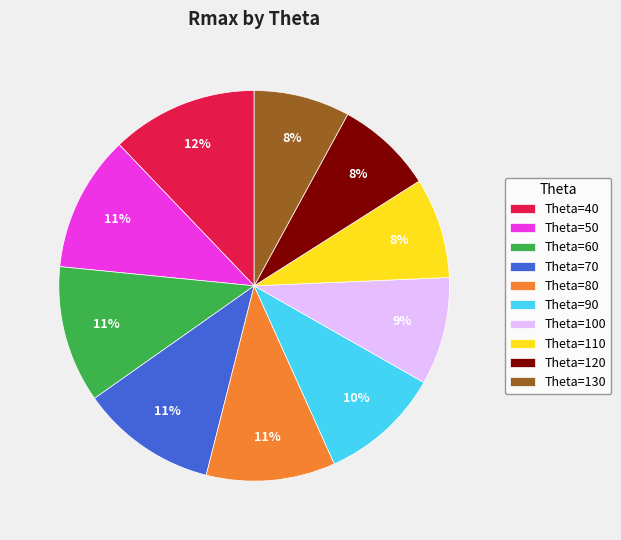

Is it true that Theta=120 is 22% of the pie?

False